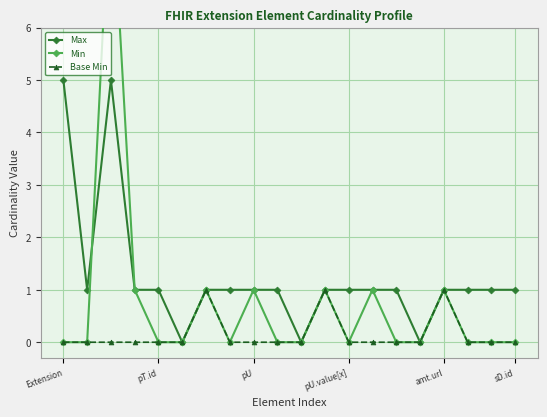

The value of Max at 10 is 0. True or false?

True